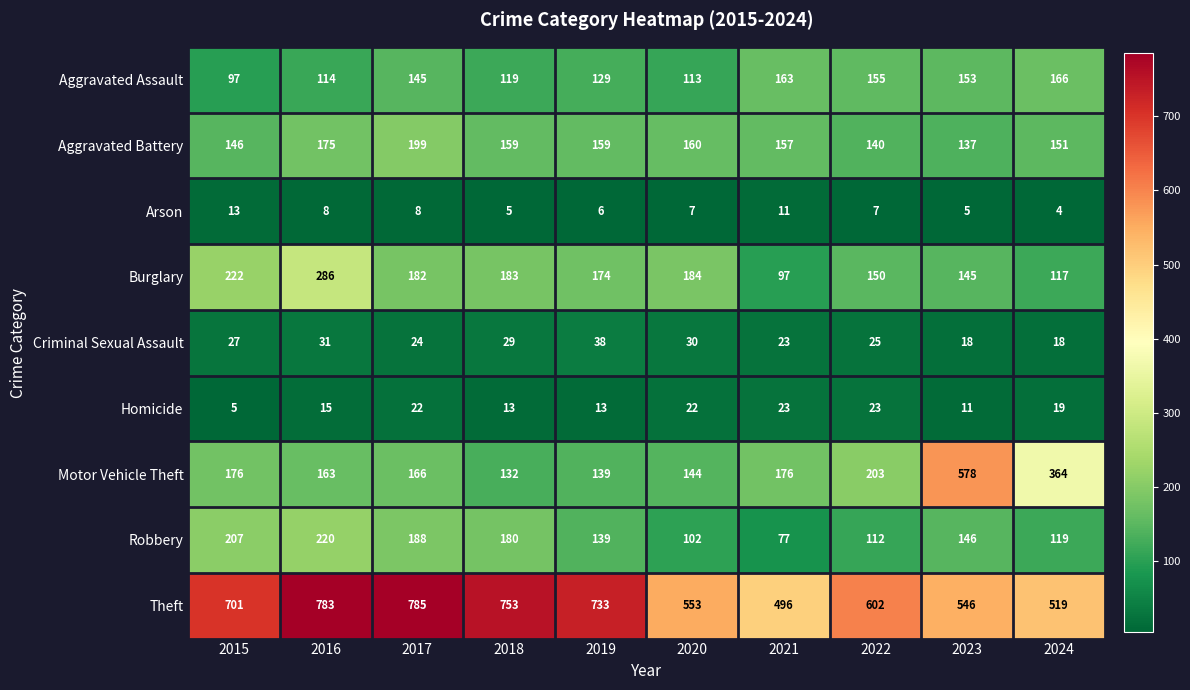

True or false: Motor Vehicle Theft has a value of 364 at 2024.

True